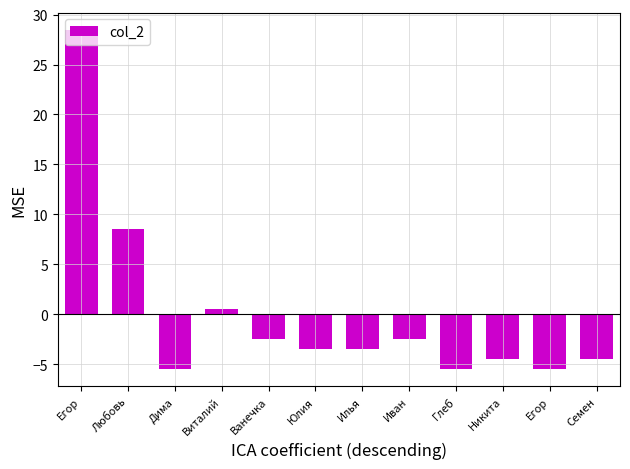

Reading left to right, what are all the values shown in this chart?

Егор=28.5	Любовь=8.5	Дима=-5.5	Виталий=0.5	Ванечка=-2.5	Юлия=-3.5	Илья=-3.5	Иван=-2.5	Глеб=-5.5	Никита=-4.5	Егор=-5.5	Семен=-4.5